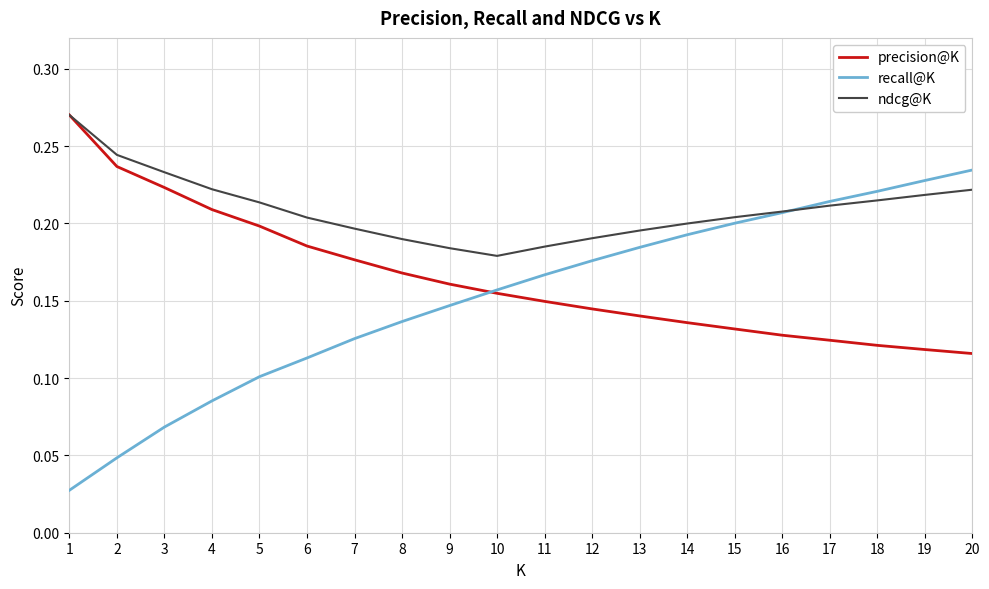

Count the number of categories in the chart.

20